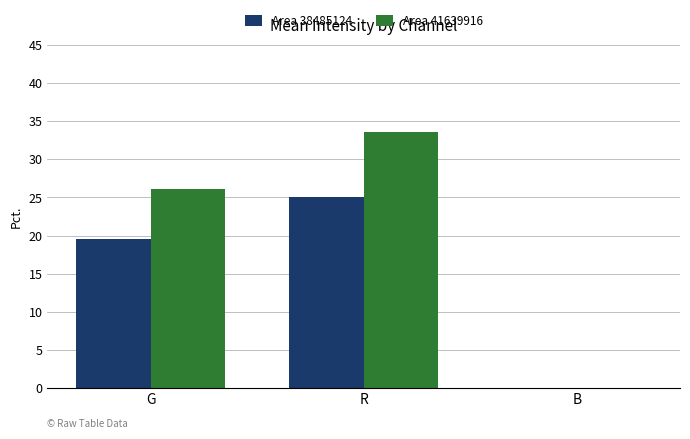

What is the sum of all Area 38485124 values?

44.6